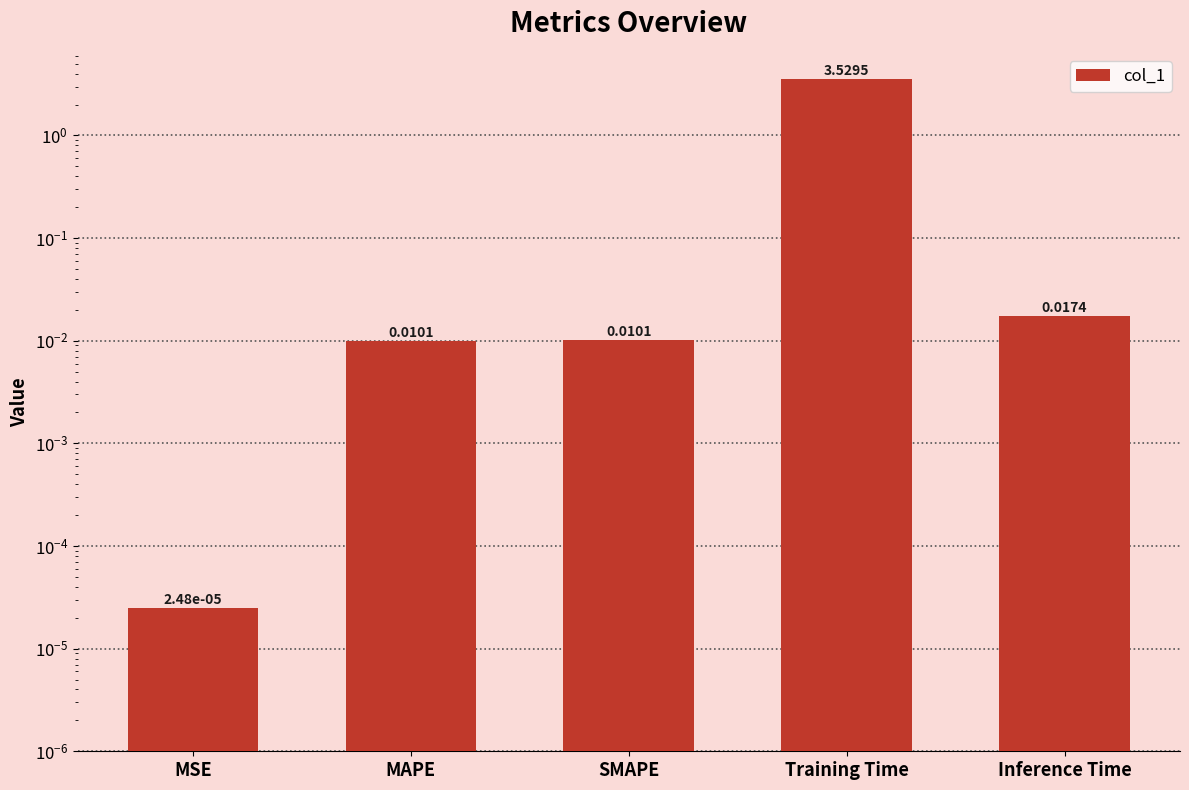

How many categories are shown in the chart?

5